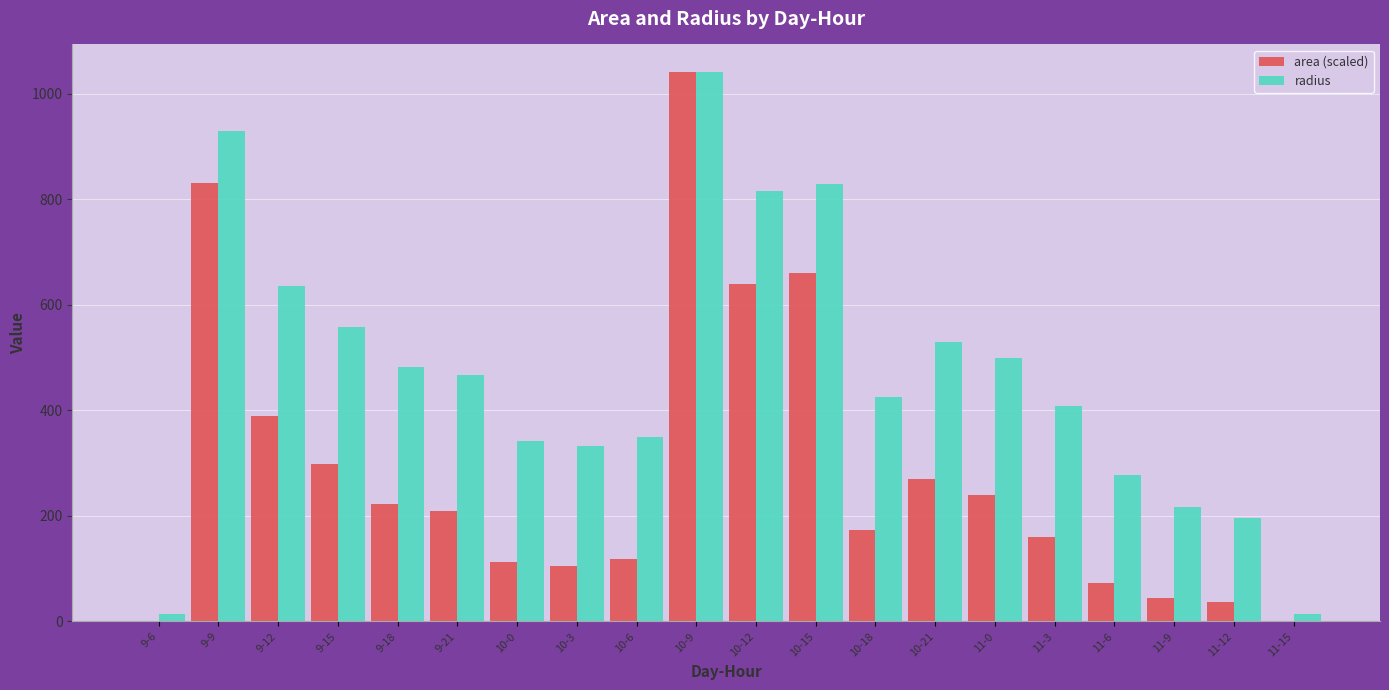

How many groups of bars are there?

20